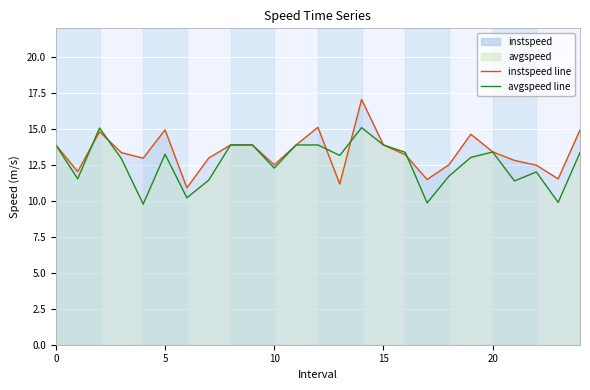

What is the total value across all series at 0?

27.8